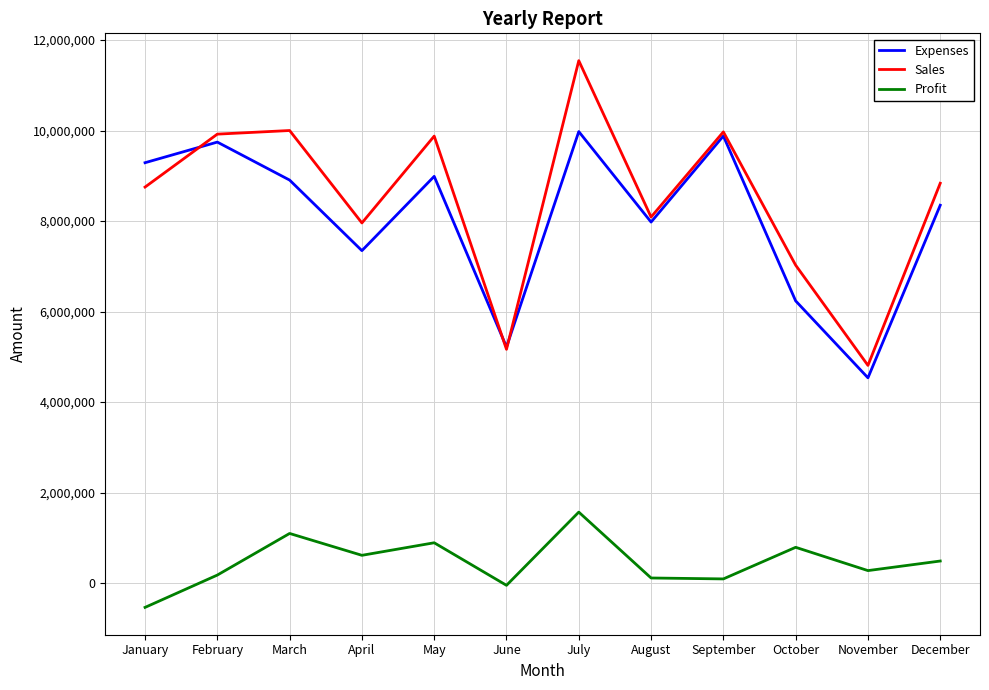

At how many categories does at least one series exceed 10159898?

1